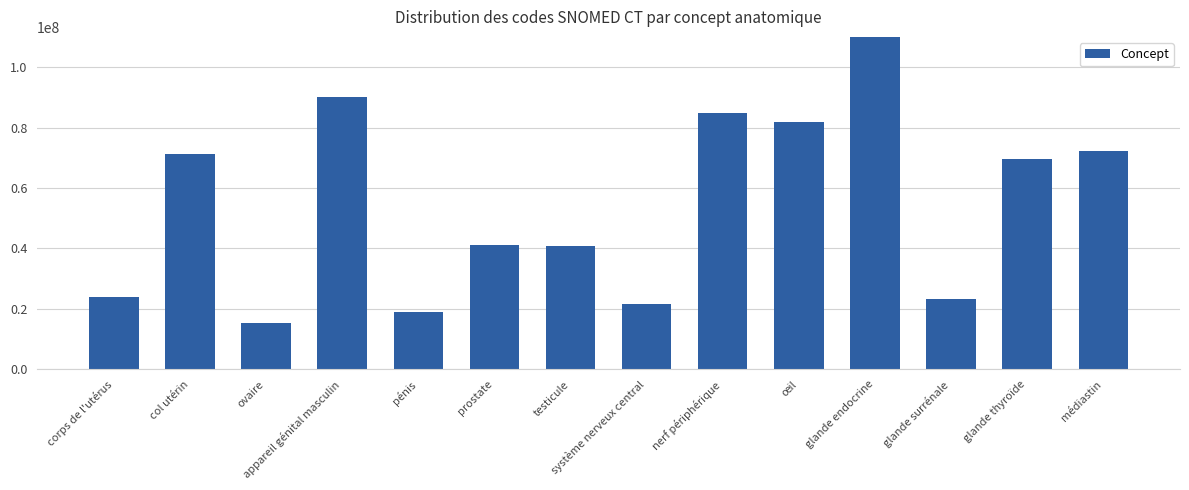

Which category has the lowest value across all series?

ovaire